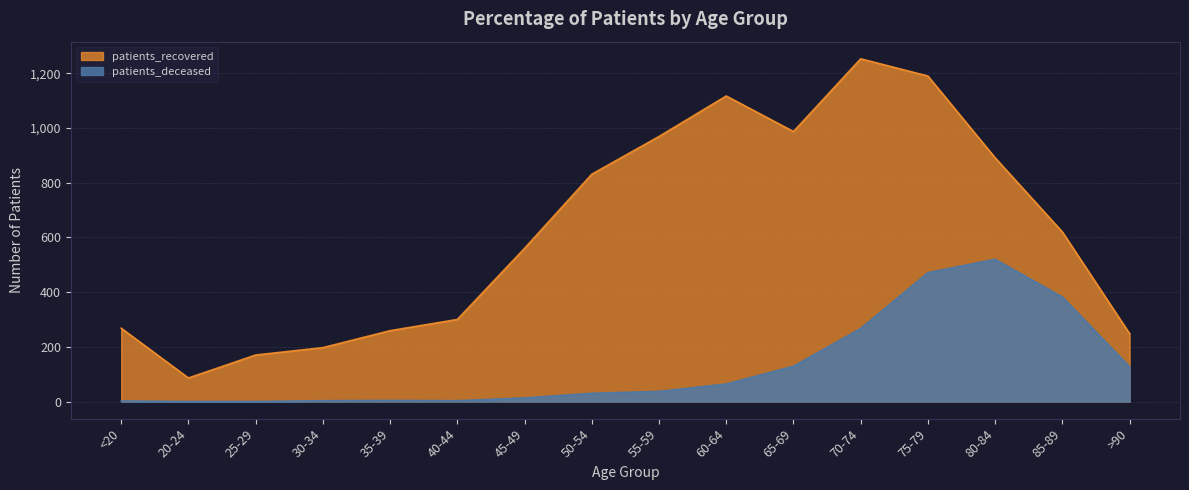

What is the label of the 8th point from the left?

50-54